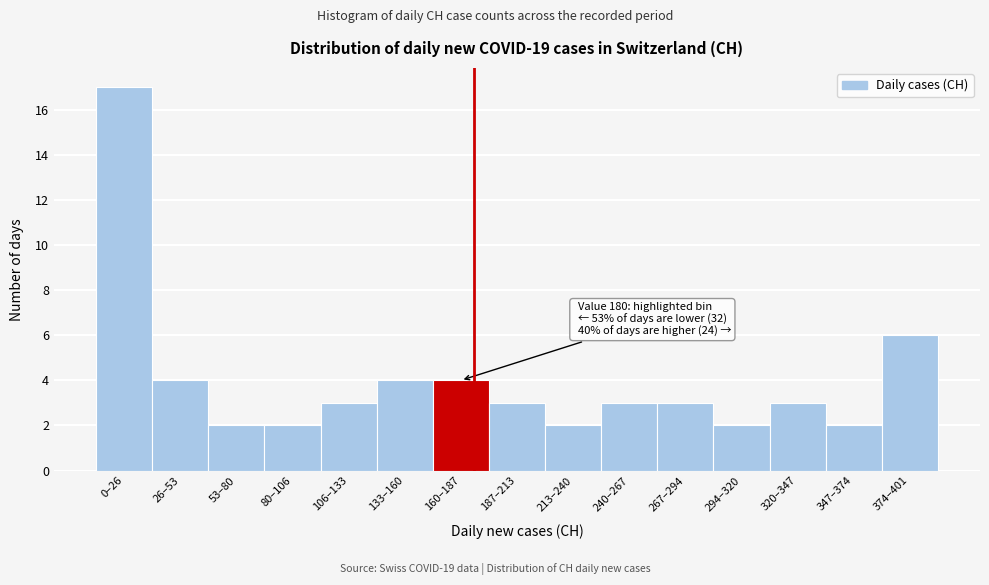

Reading left to right, what are all the values shown in this chart?

0–26=17	26–53=4	53–80=2	80–106=2	106–133=3	133–160=4	160–187=4	187–213=3	213–240=2	240–267=3	267–294=3	294–320=2	320–347=3	347–374=2	374–401=6